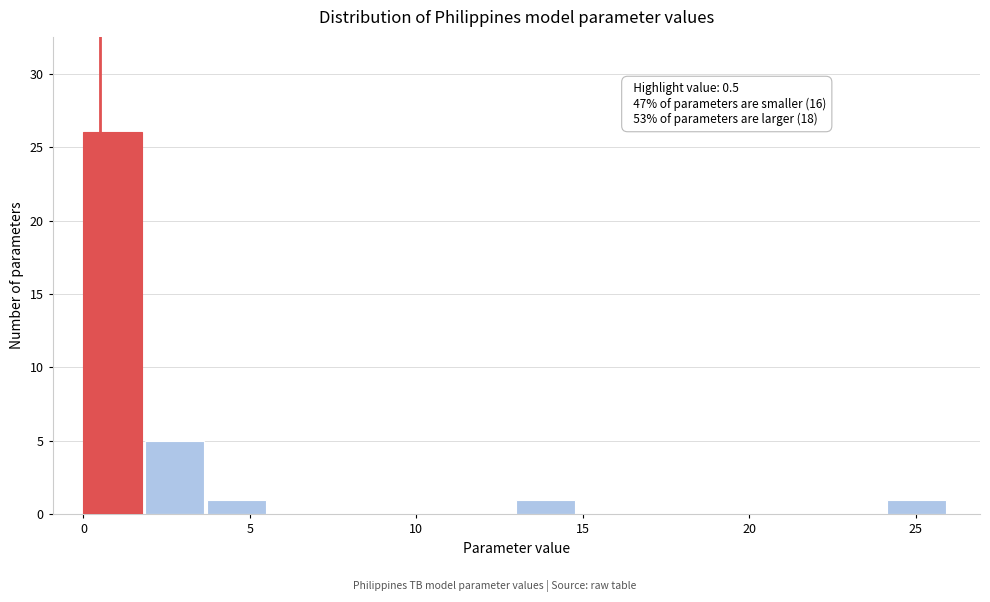

Read against the x-axis, roughly where is the centre of the tallest bar?

1.0